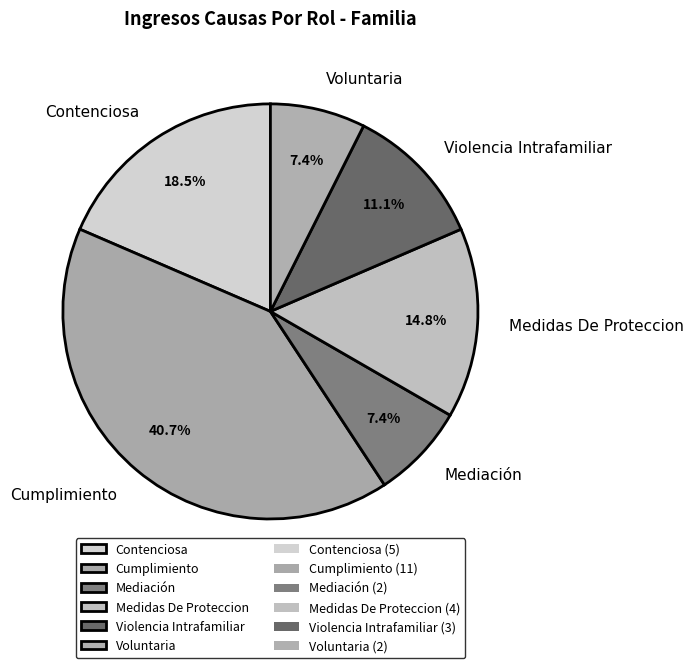

Combined, what portion of the pie is Mediación and Violencia Intrafamiliar?

18.5%